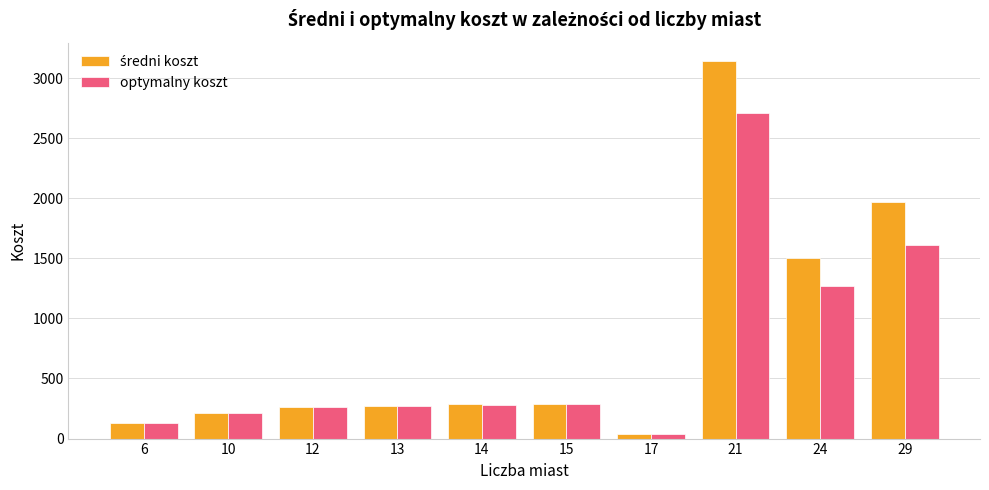

What is the difference between the optymalny koszt values at 29 and 6?

1478.0